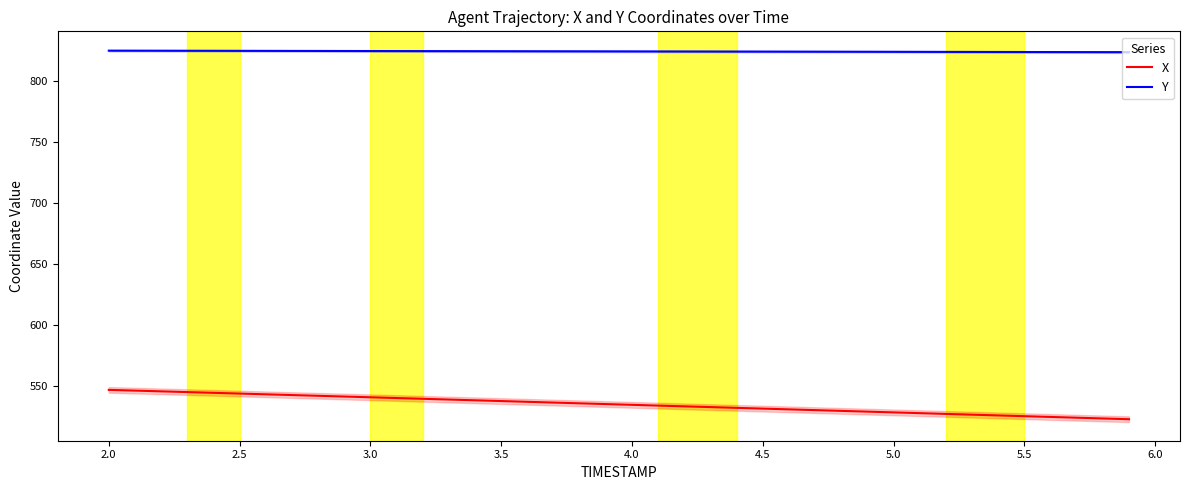

True or false: X and Y cross at least once.

False